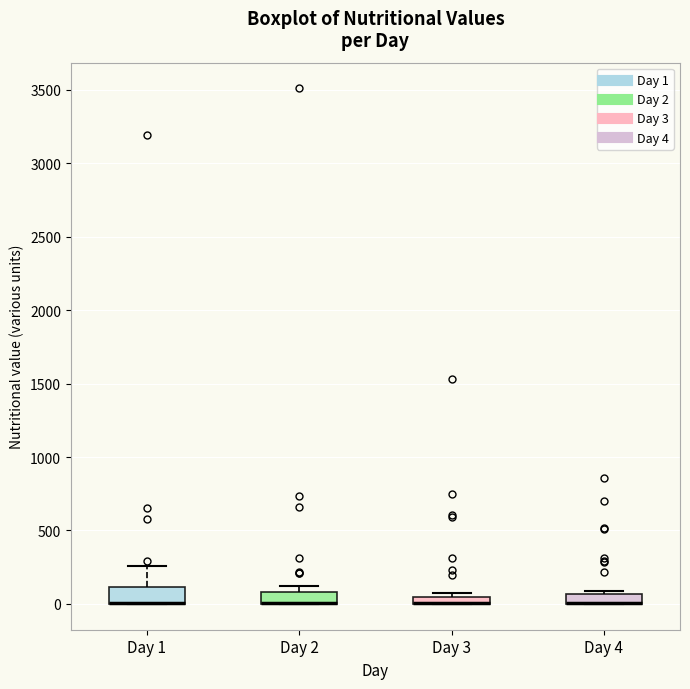

Where is the upper edge of the box for Day 1 on the y-axis? The values are not printed on the chart, so give them approximately, as read against the axis.

100